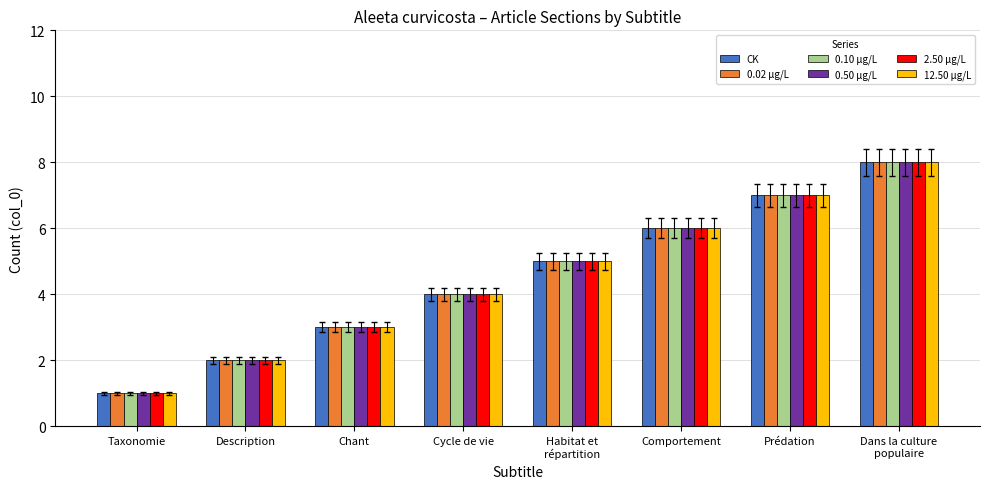

What is the maximum value for 0.10 µg/L?

8